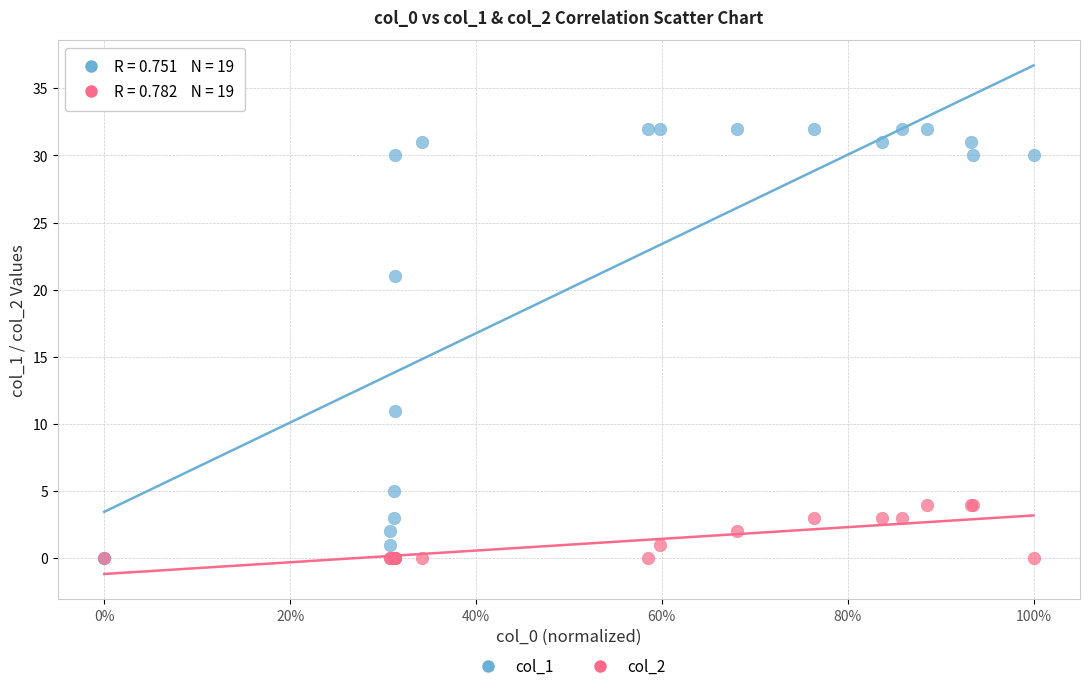

Which series reaches the maximum Y coordinate?

col_1